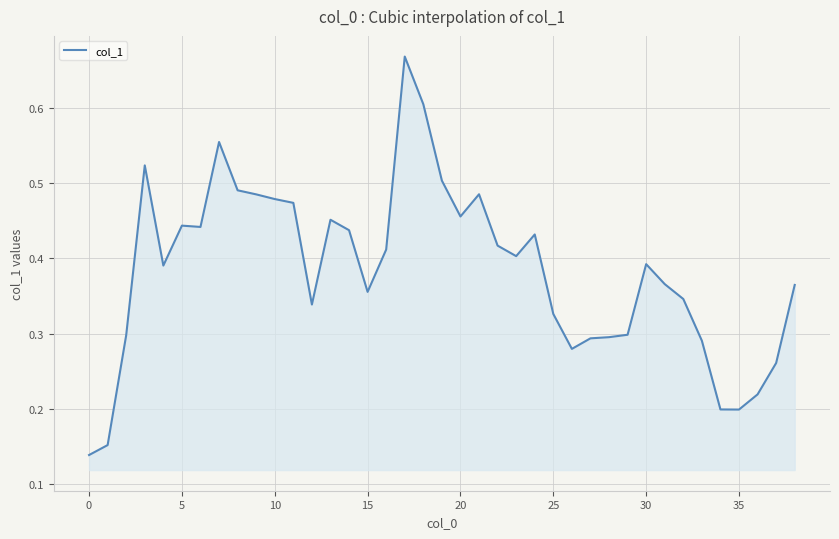

How many series are shown in this chart?

1